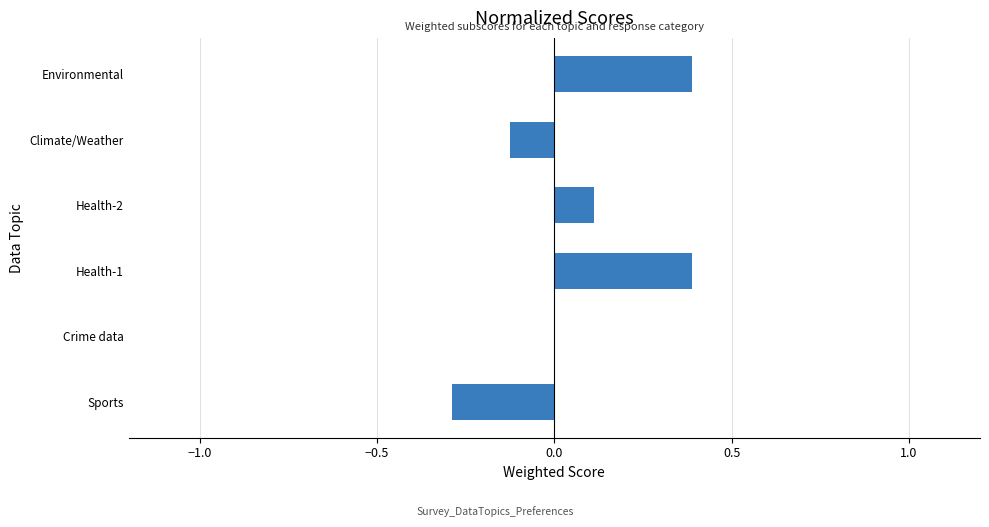

Does the chart contain stacked bars?

No